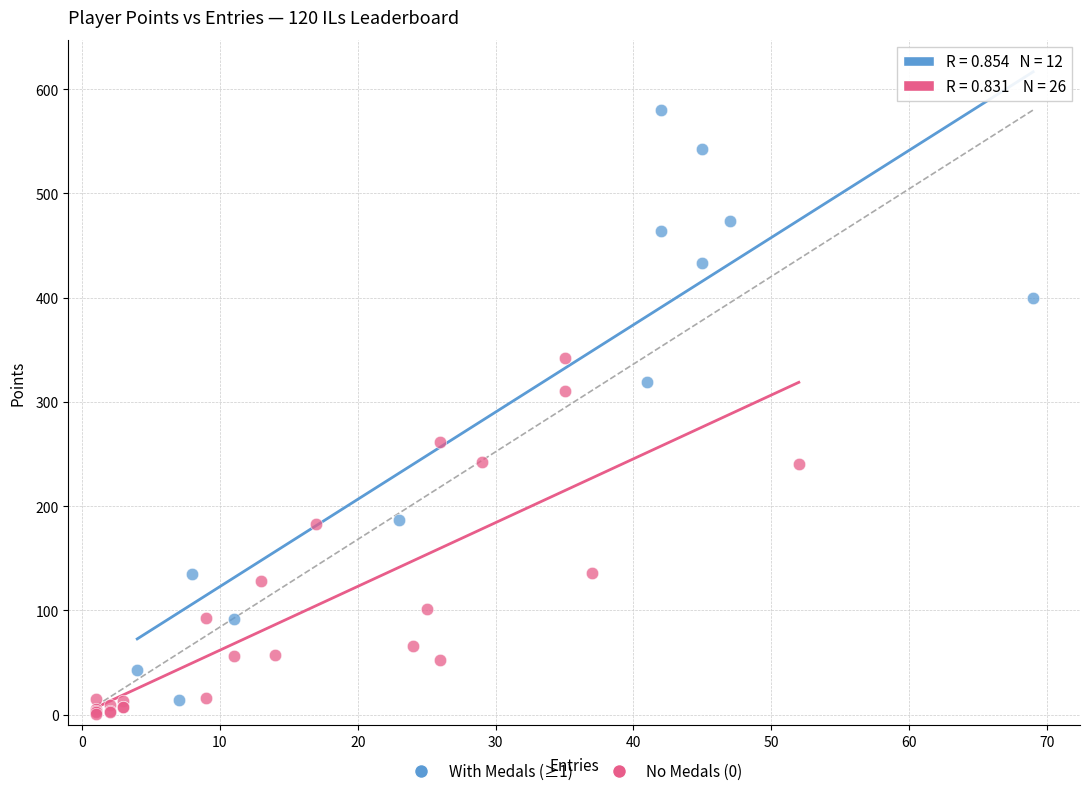

Which series has the largest Y range (max minus min)?

With Medals (≥1)